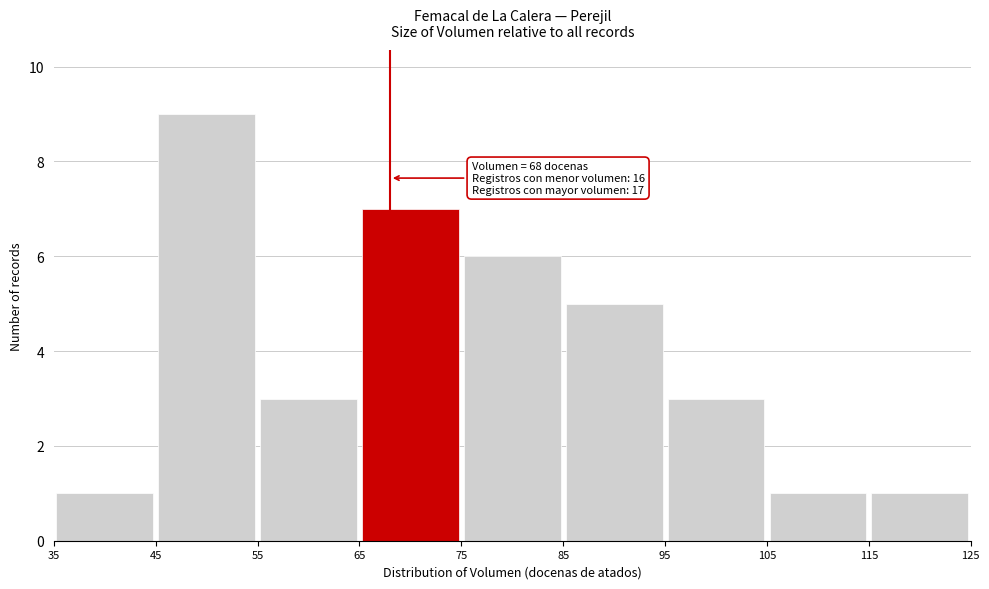

Which range on the x-axis has the tallest bar?

45 to 55